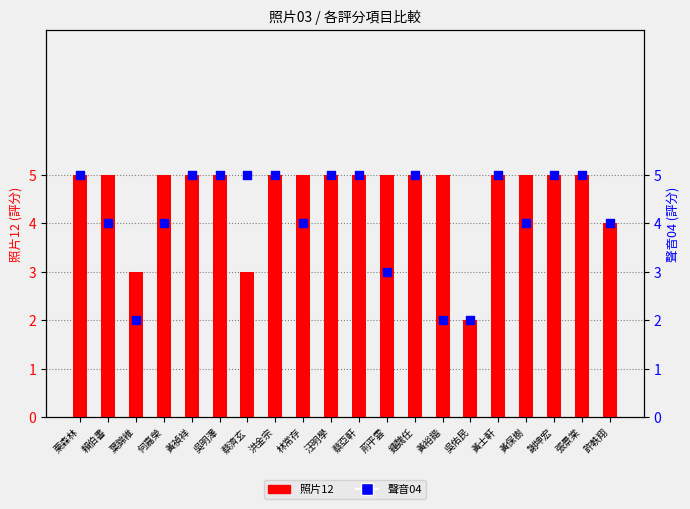

At which category is the sum across all series the highest?

栗森林